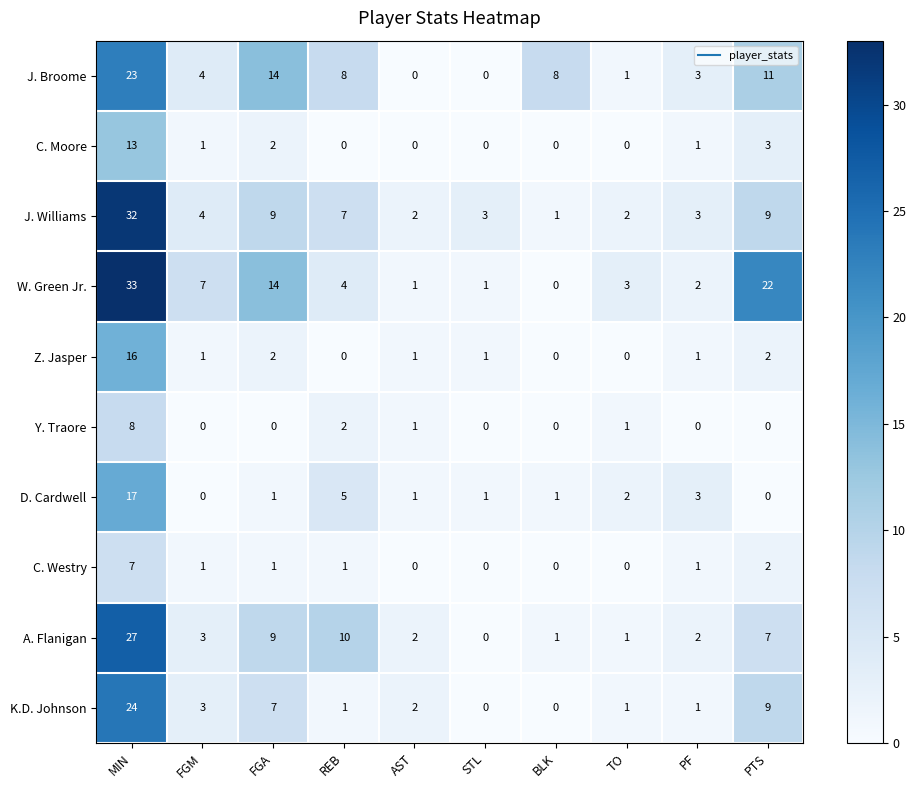

What is the spread (max minus min) of values at AST?

2